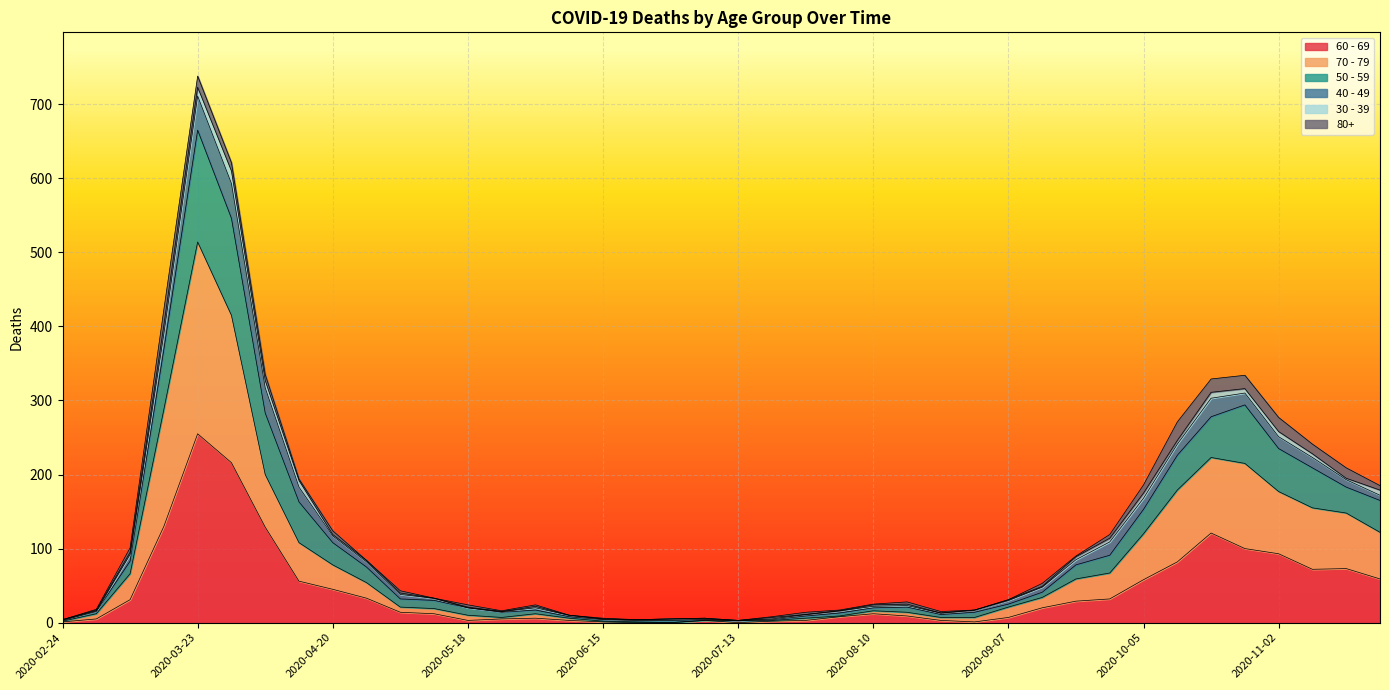

True or false: 60 - 69 and 70 - 79 intersect in this chart.

False